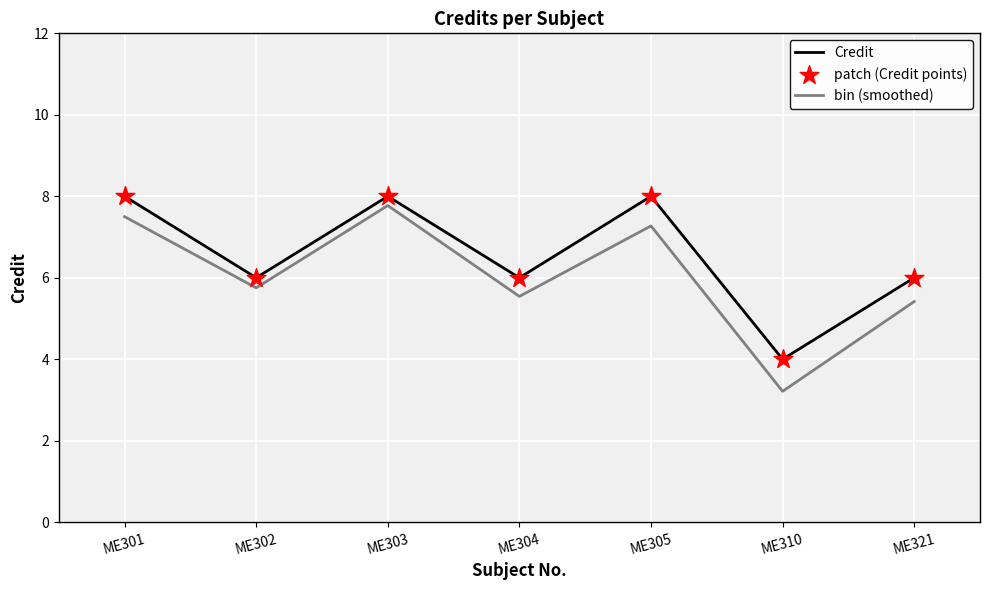

Which series changed the most between ME303 and ME310?

bin (smoothed)